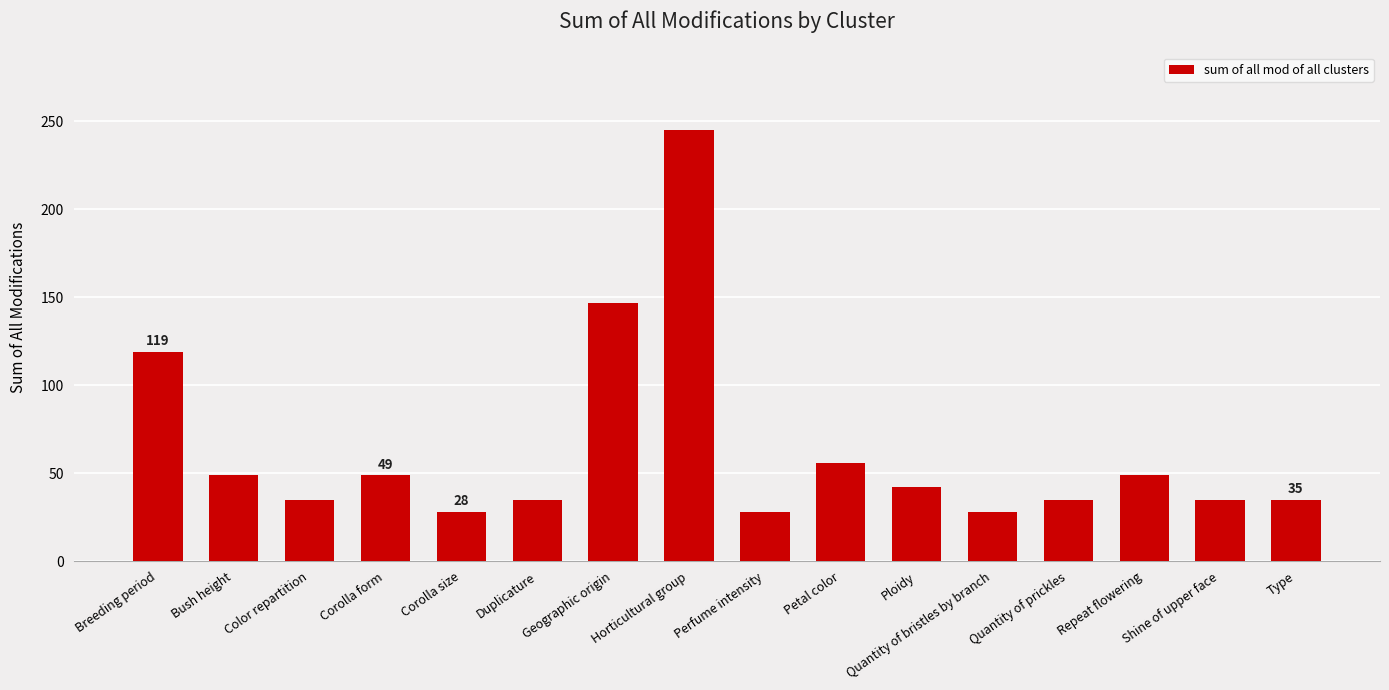

At which category does the chart reach its peak across all series?

Horticultural group